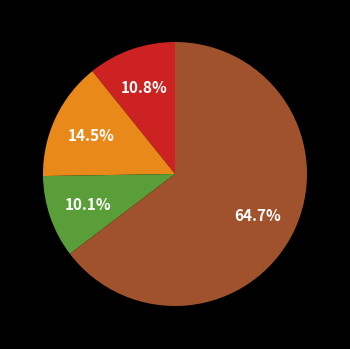

To the nearest percent, what is the average slice percentage?

25%